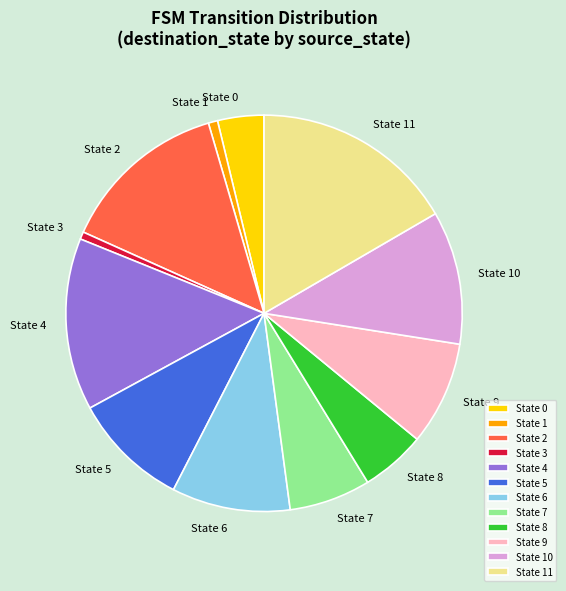

Combined, do State 1 and State 8 account for over 50%?

No